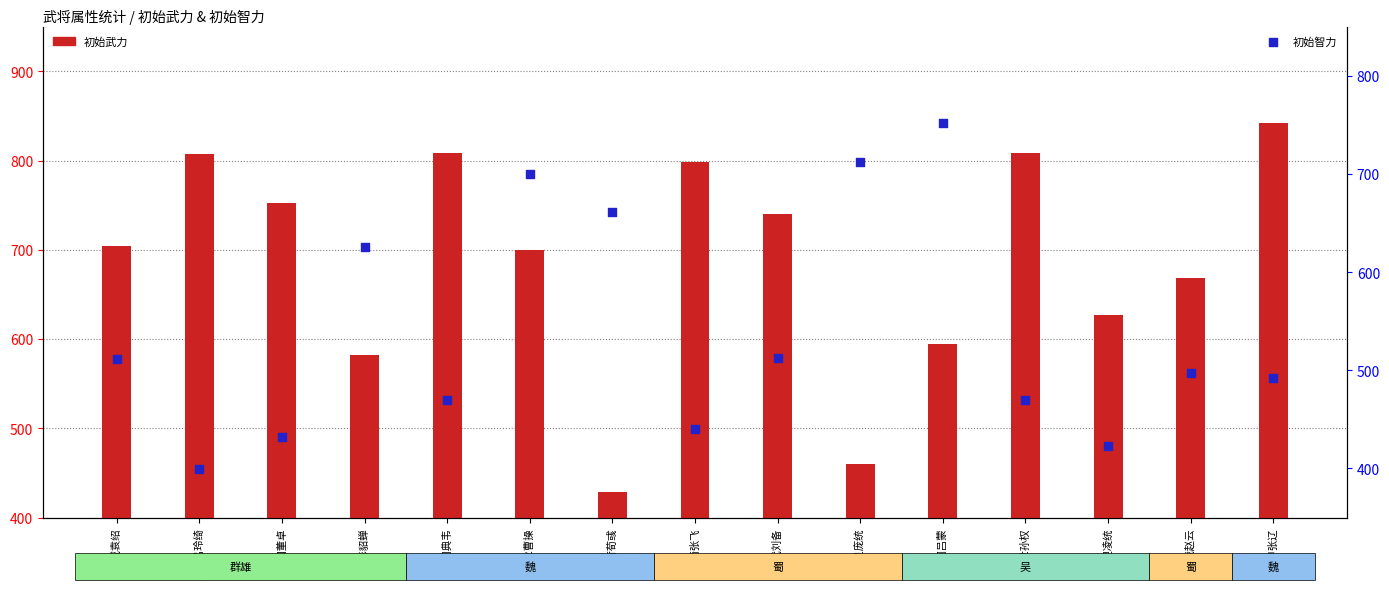

Which series has the largest total across all categories?

初始武力